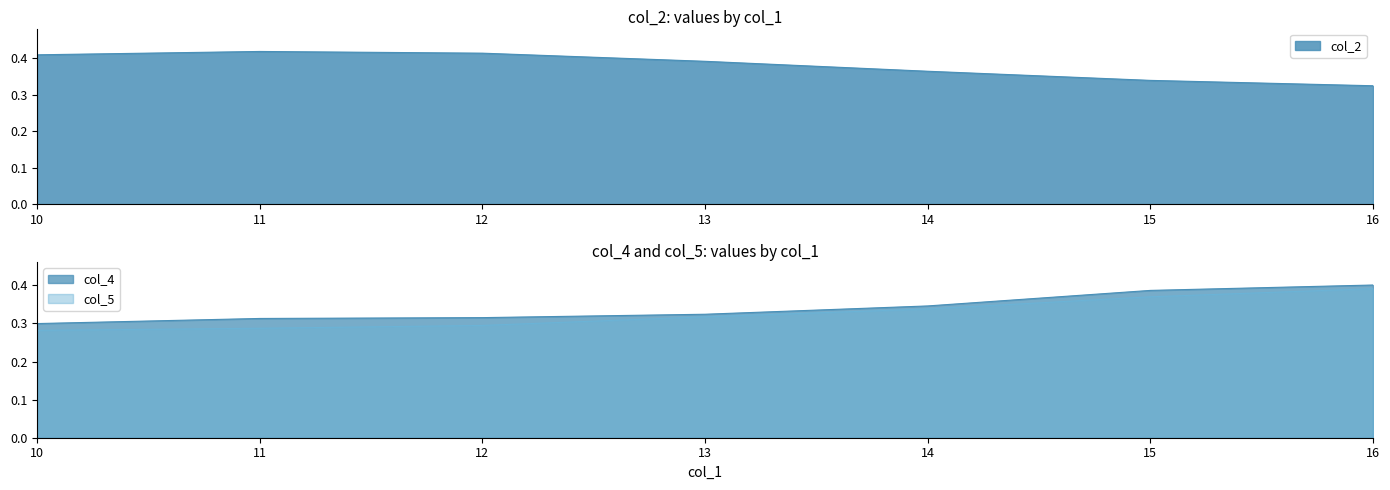

What is the sum of the col_4 values at 16 and 14?

0.7